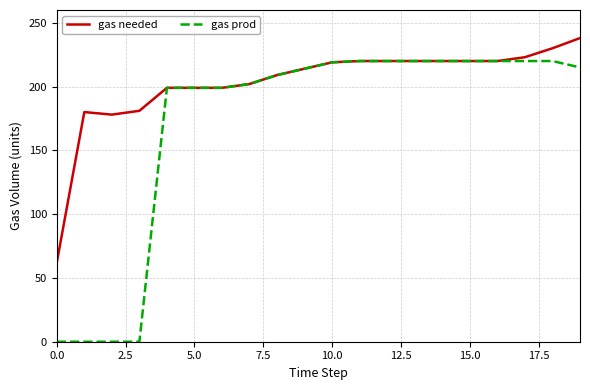

What is the highest value of the gas prod series?

220